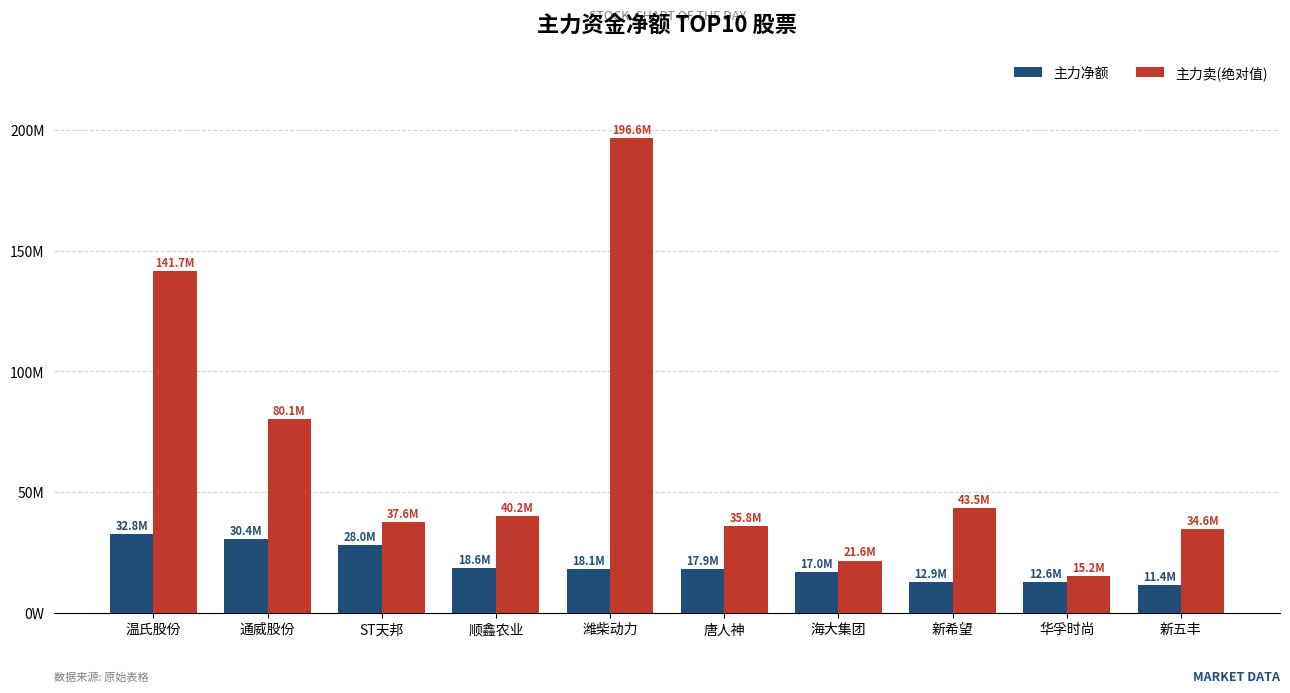

What is the difference between the 主力卖(绝对值) values at 新希望 and 新五丰?

8967776